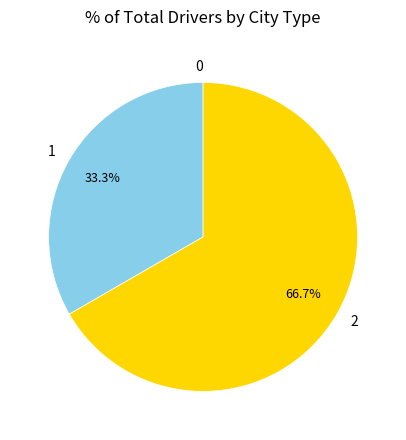

What is the majority slice?

2